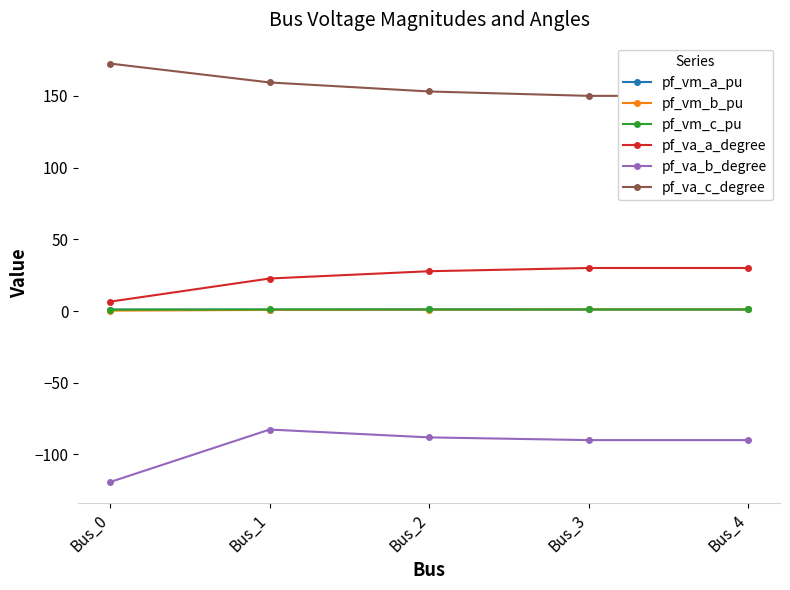

At which label does pf_va_a_degree first exceed 27?

Bus_2